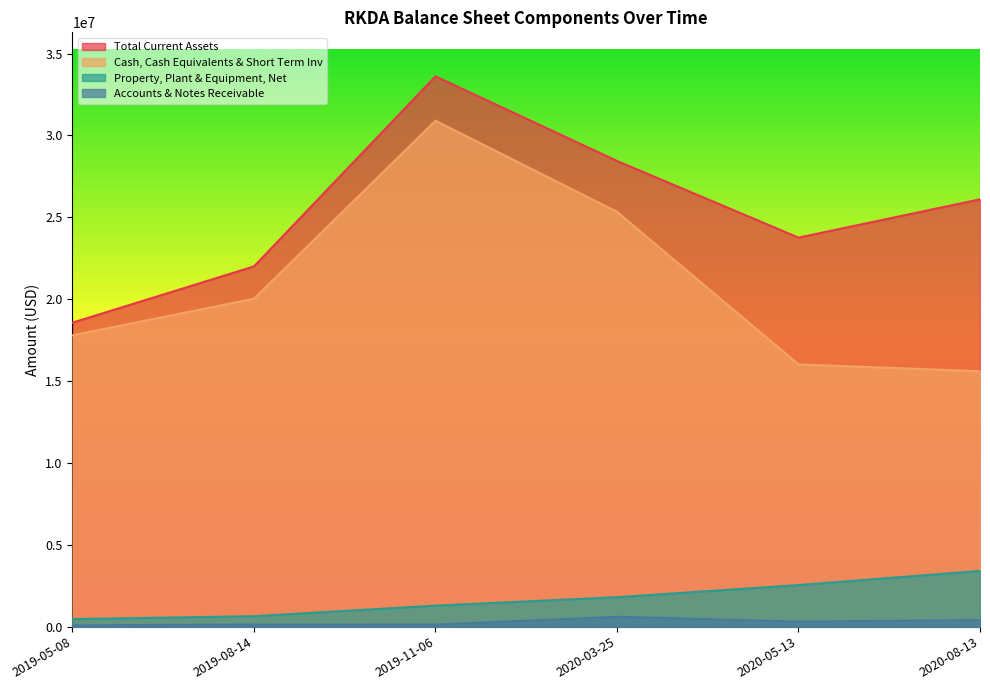

What is the approximate value of Accounts & Notes Receivable at 2019-08-14?

125000